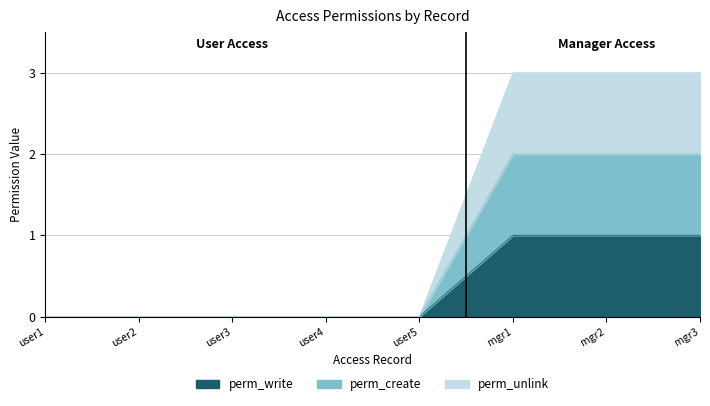

Rank the series by their average value, from highest to lowest.

perm_unlink, perm_create, perm_write